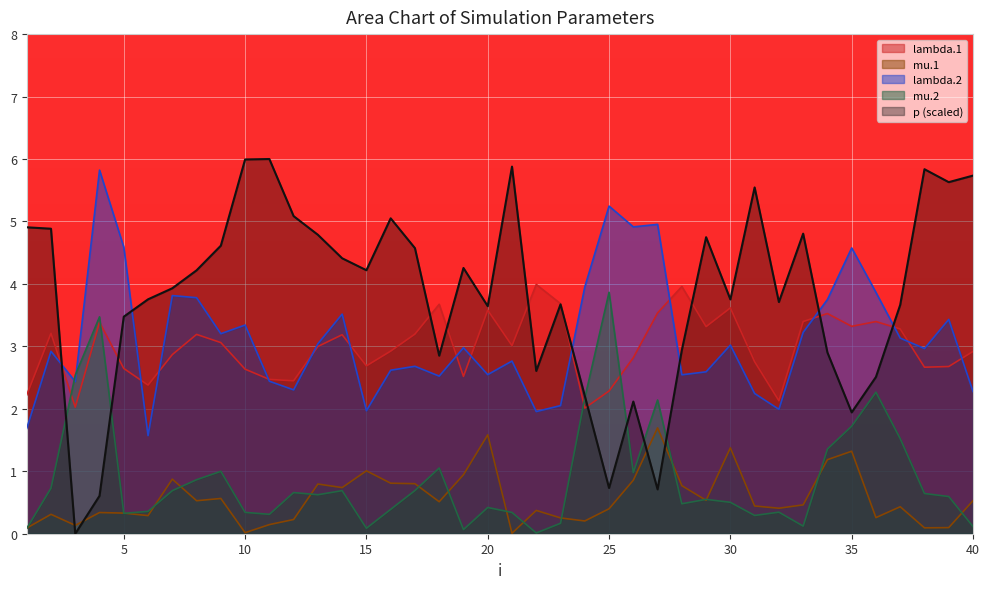

Which series has the widest spread of values?

p (scaled)